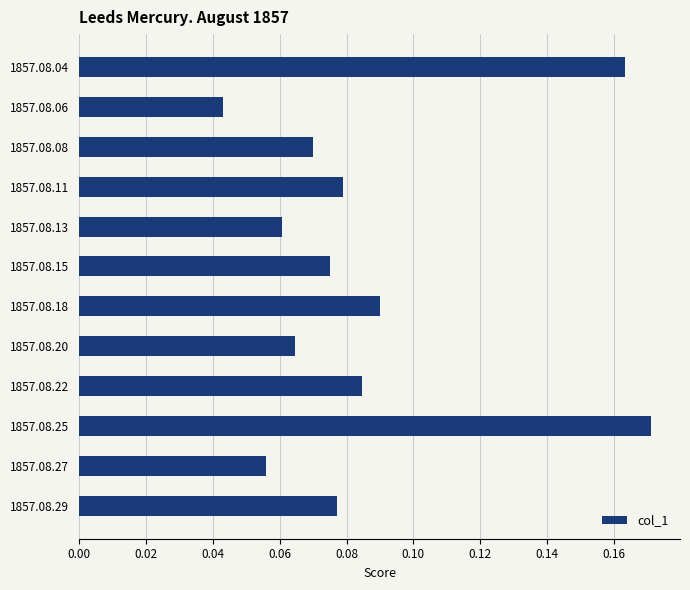

What is the sum of all values?

1.0